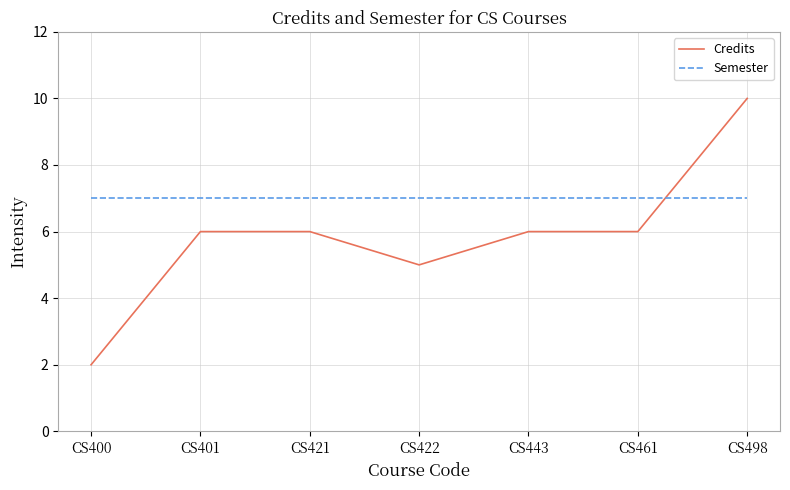

What is the difference between the Credits values at CS422 and CS443?

1